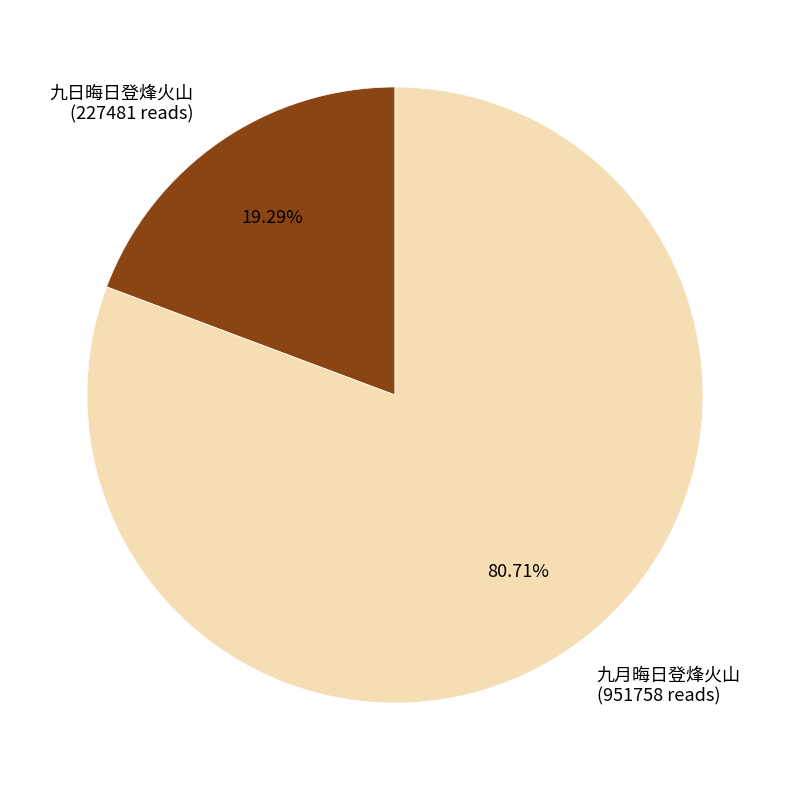

What percentage is the 九日晦日登烽火山 slice, to the nearest percent?

19%